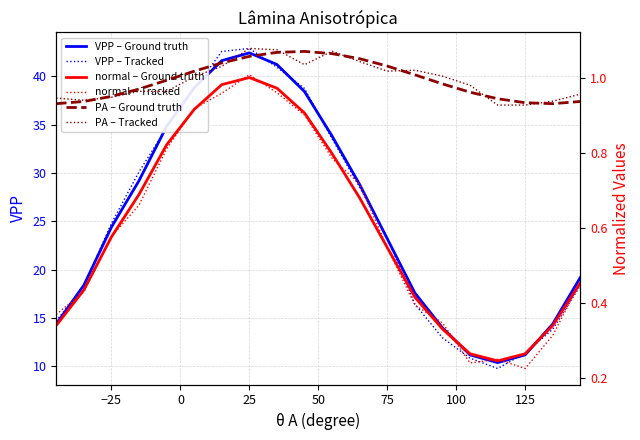

Where does the VPP – Tracked series first go above 24?

−25